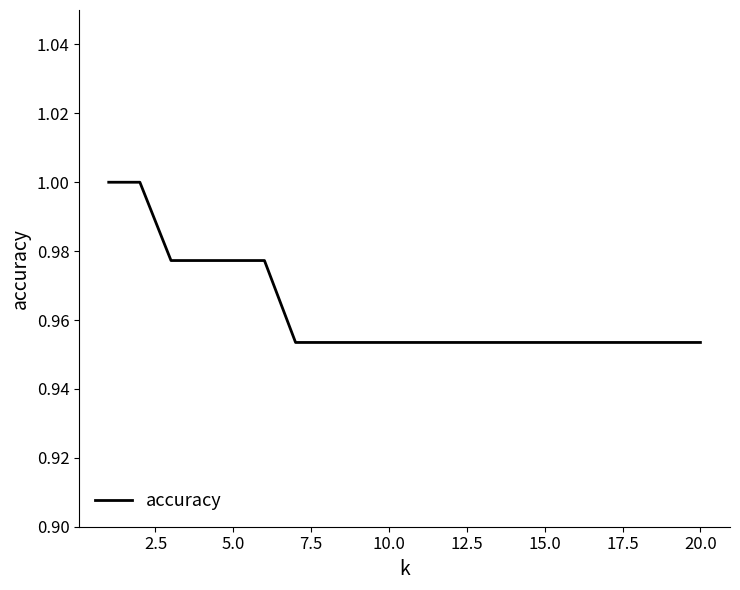

Count the values in the range 0 to 1.

20